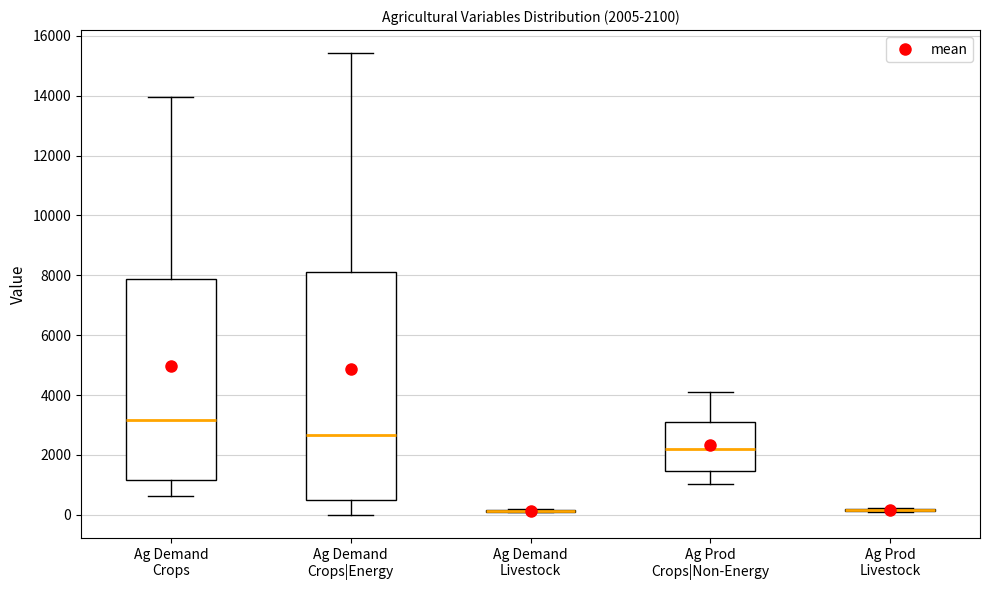

Comparing the boxes themselves (not the whiskers), which one is the tallest?

Ag Demand Crops|Energy